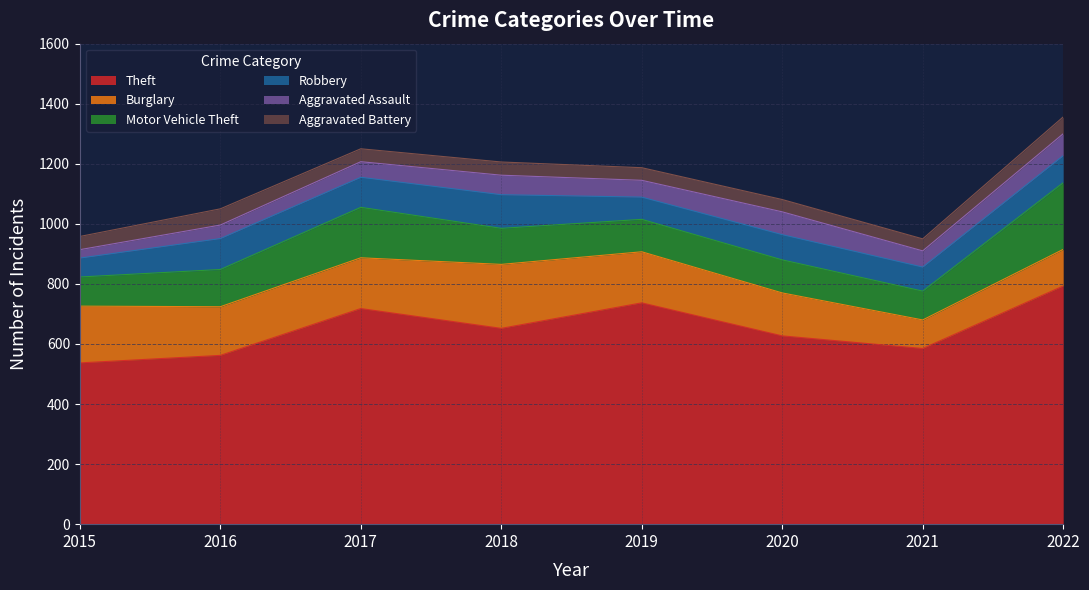

What value does the Theft series have at 2022, to the nearest 5?

795